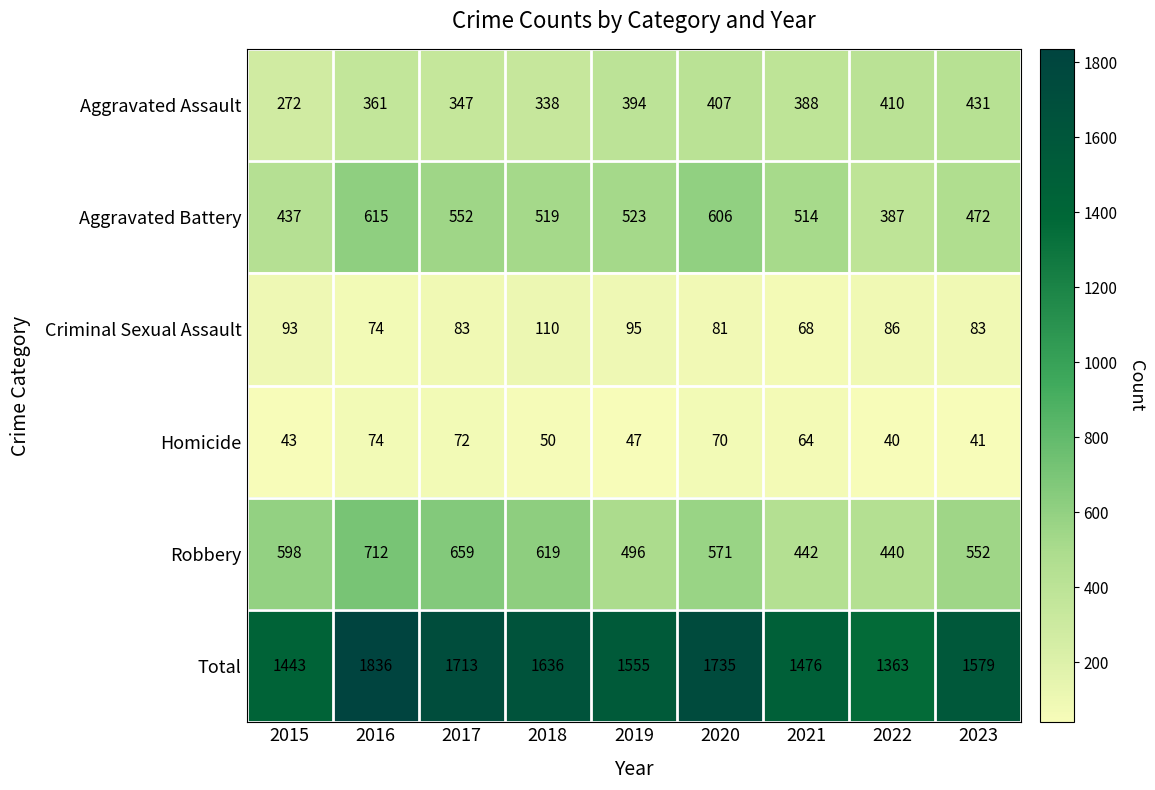

At which category is the sum across all series the highest?

2016